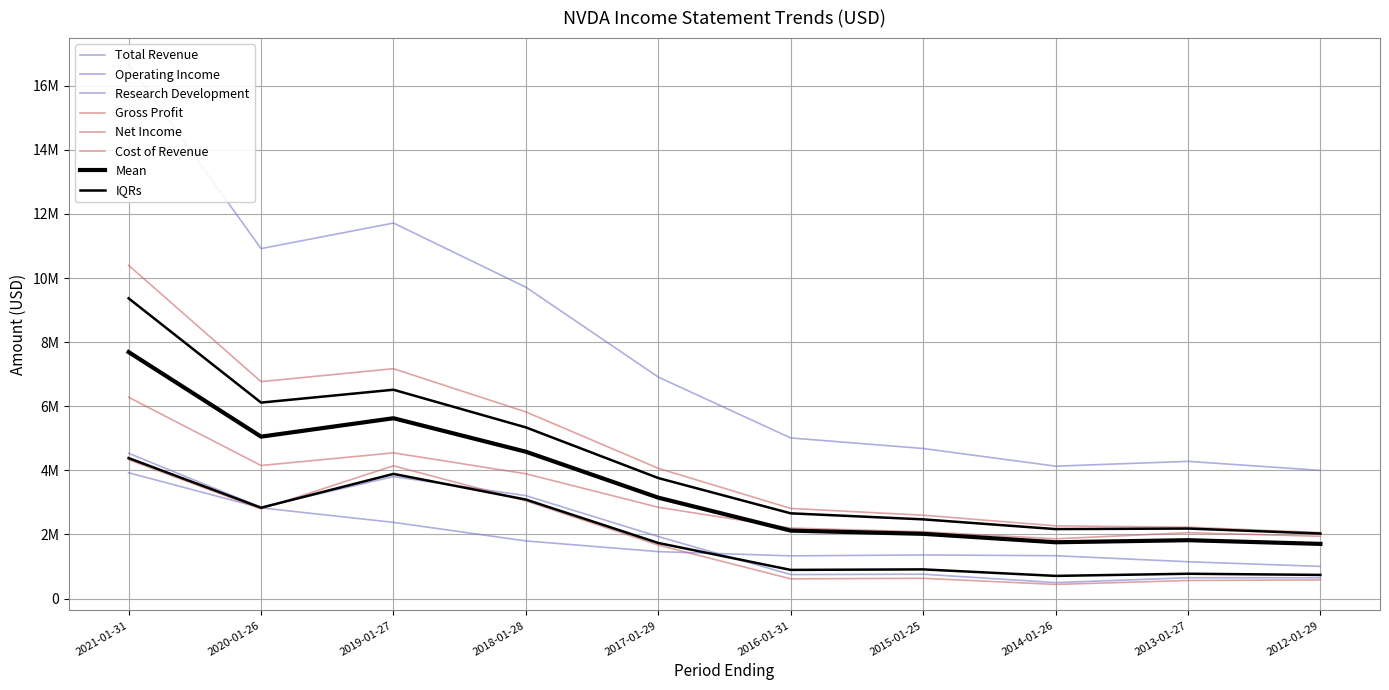

How many interior local valleys does the Gross Profit series have?

1